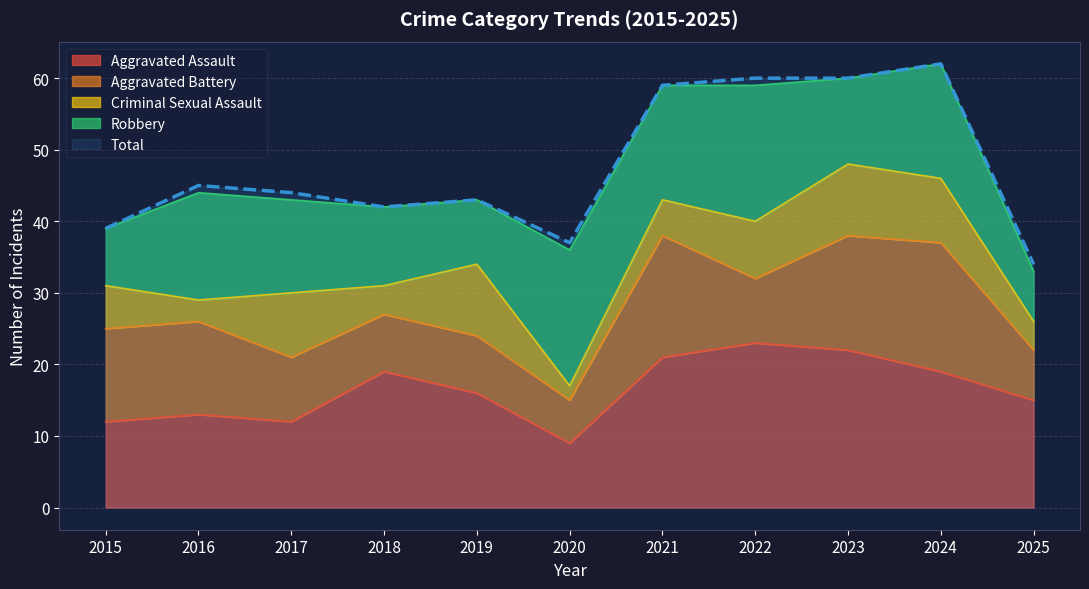

How many lines are shown in the chart?

5